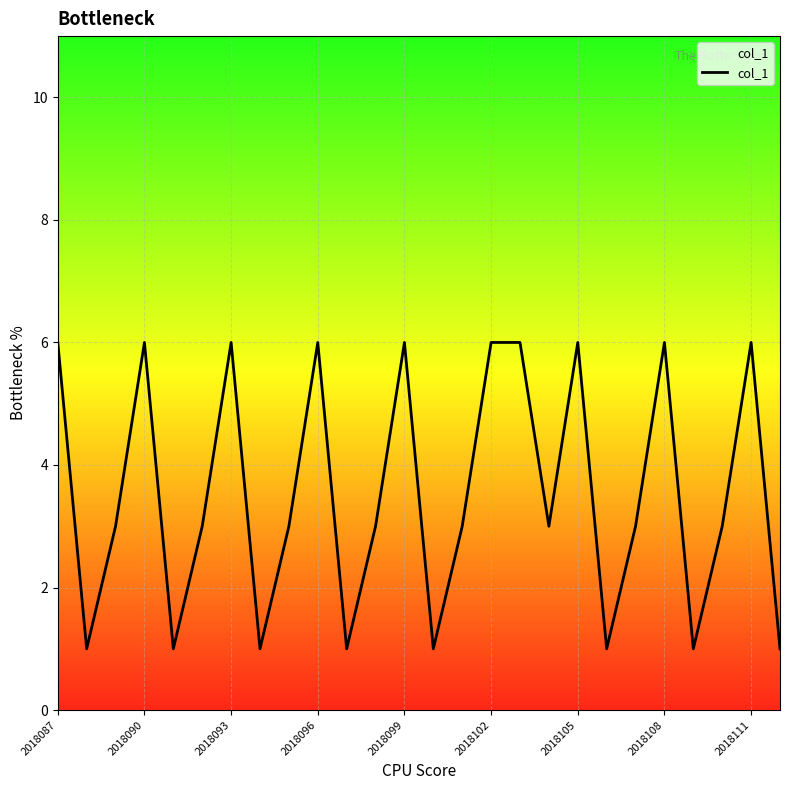

What is the maximum value shown in the chart?

6